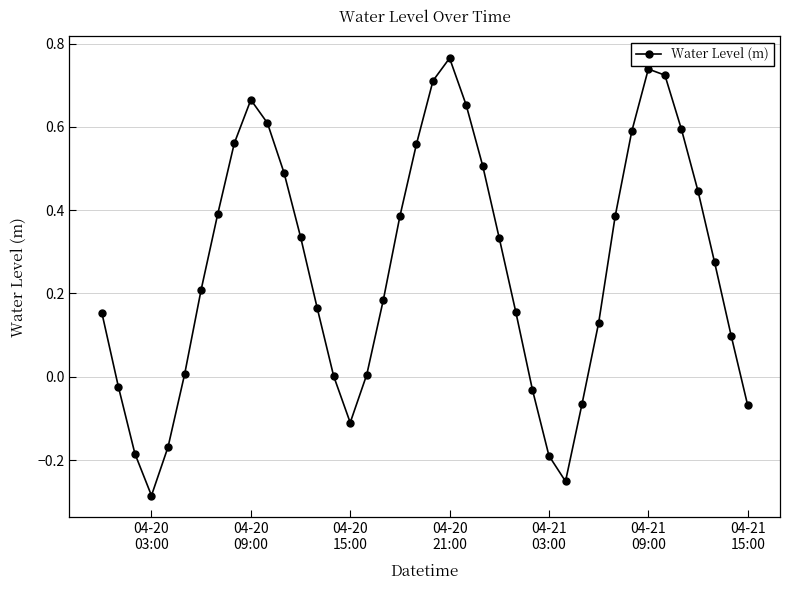

What is the value of the 12th point from the left?

0.5